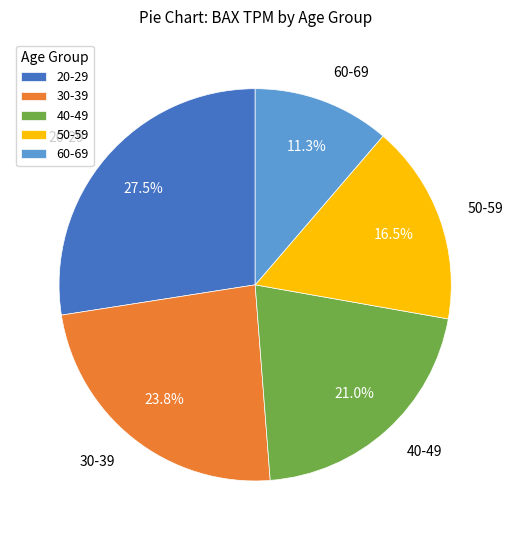

Which slice is the largest?

20-29